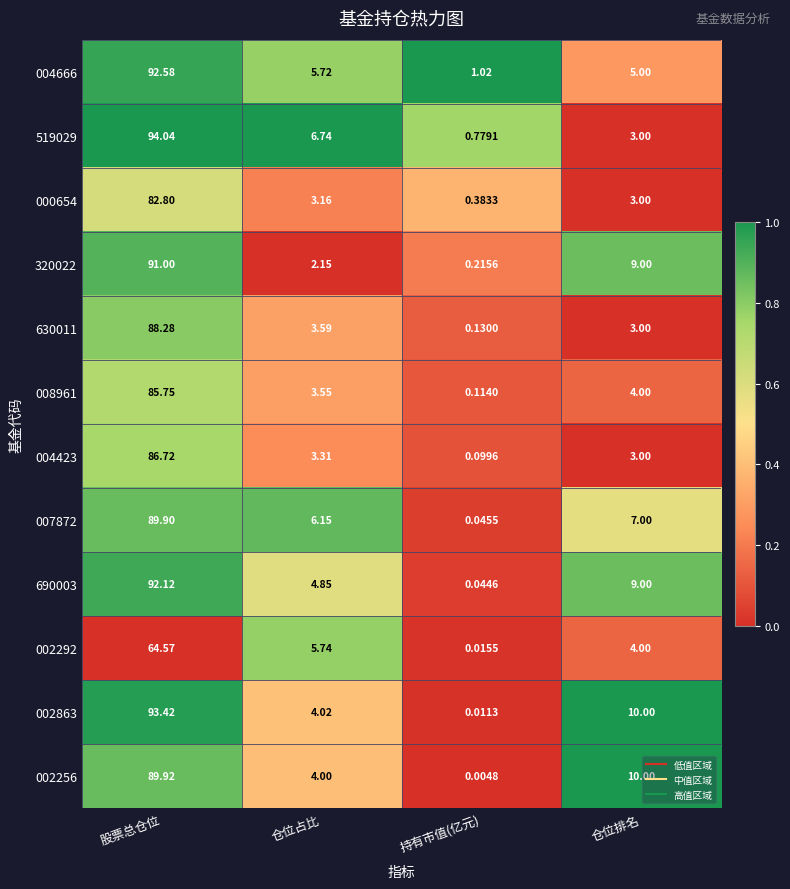

How many data points in 690003 are less than 9?

2